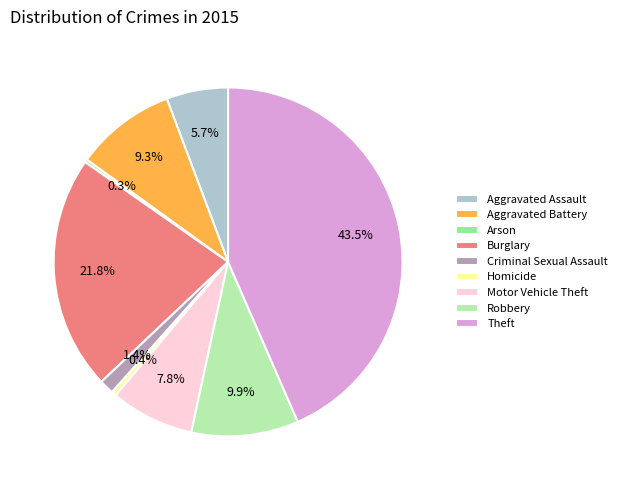

Which has a higher value, Criminal Sexual Assault or Motor Vehicle Theft?

Motor Vehicle Theft